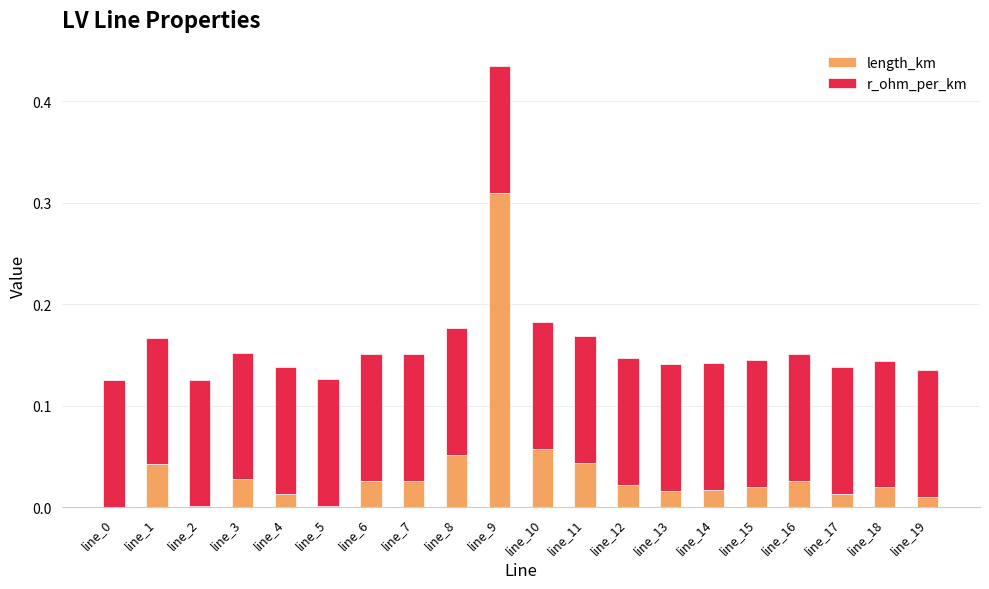

What are all the series names shown in the legend?

length_km, r_ohm_per_km